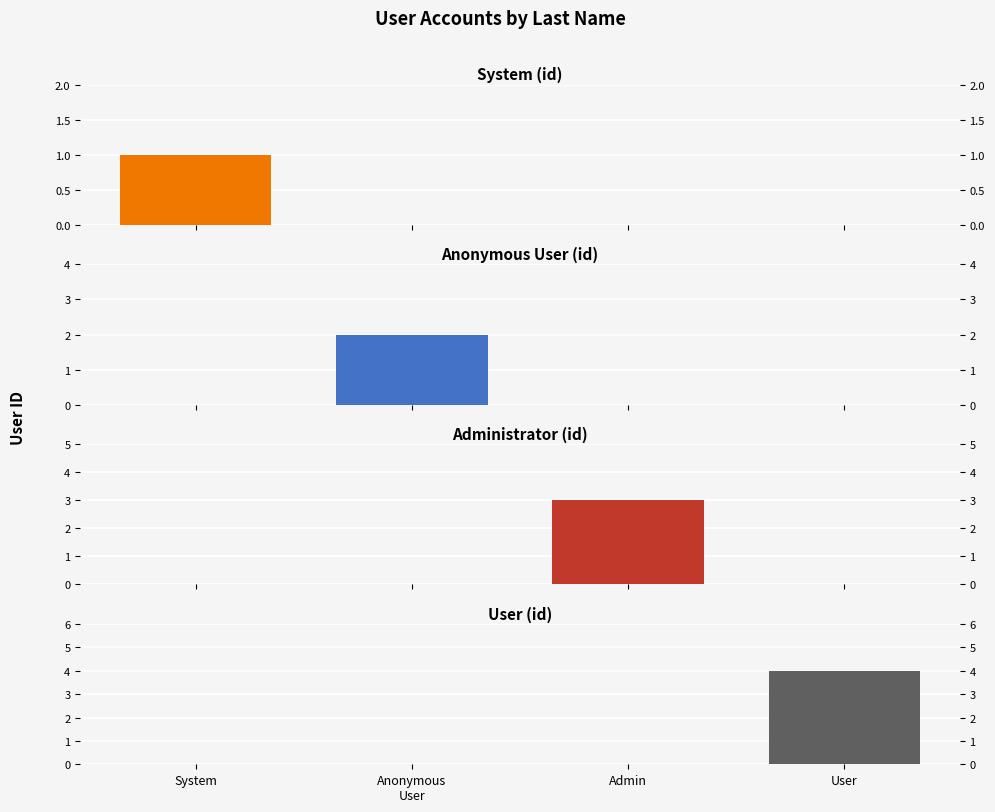

What position from the left is Anonymous
User?

2